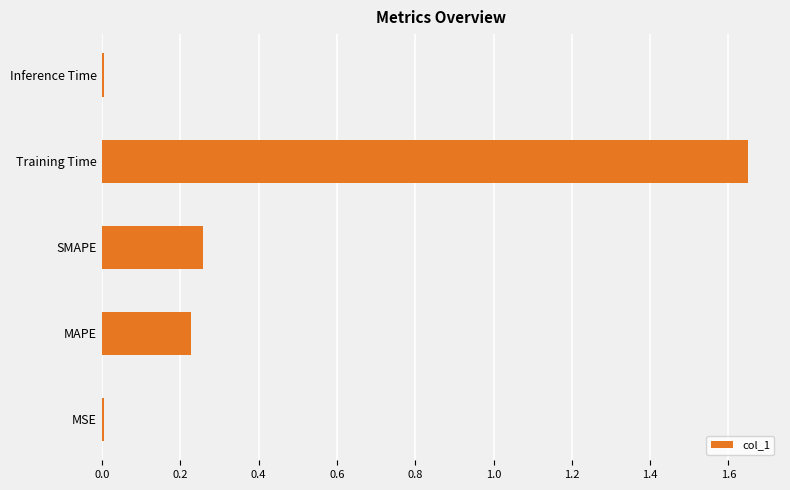

At which category does the chart reach its peak across all series?

Training Time